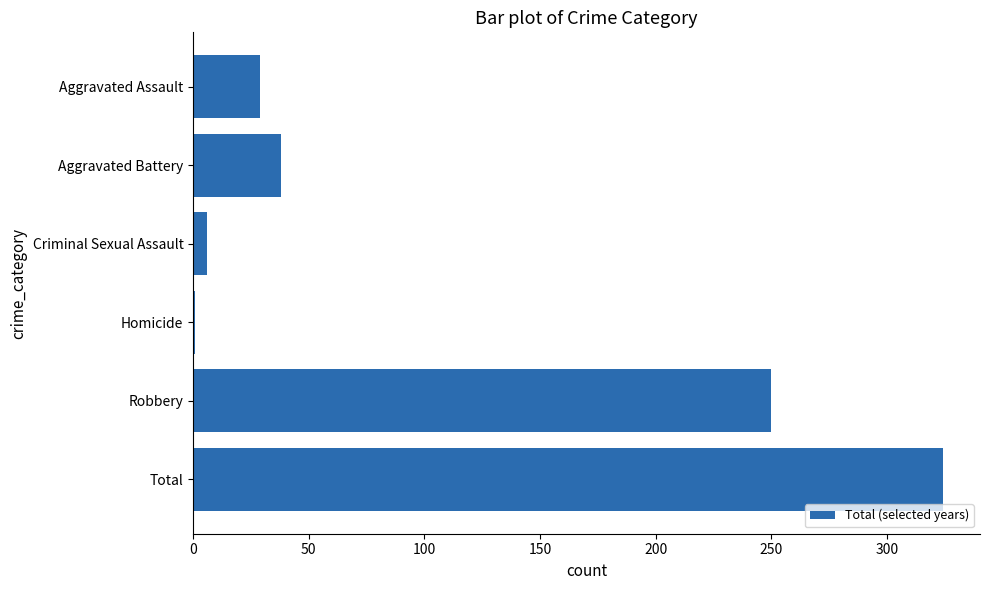

What is the change in value from Aggravated Assault to Aggravated Battery?

+9